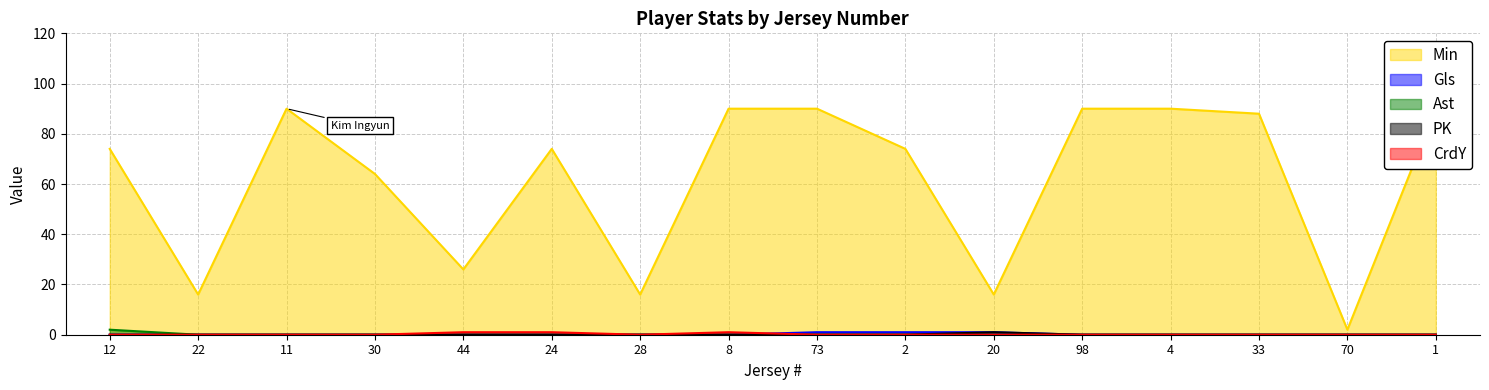

Reading left to right, extract all data points from this chart.

Min: 74	16	90	64	26	74	16	90	90	74	16	90	90	88	2	90
Gls: 0	0	0	0	0	0	0	0	1	1	1	0	0	0	0	0
Ast: 2	0	0	0	0	0	0	0	0	0	0	0	0	0	0	0
PK: 0	0	0	0	0	0	0	0	0	0	1	0	0	0	0	0
CrdY: 0	0	0	0	1	1	0	1	0	0	0	0	0	0	0	0